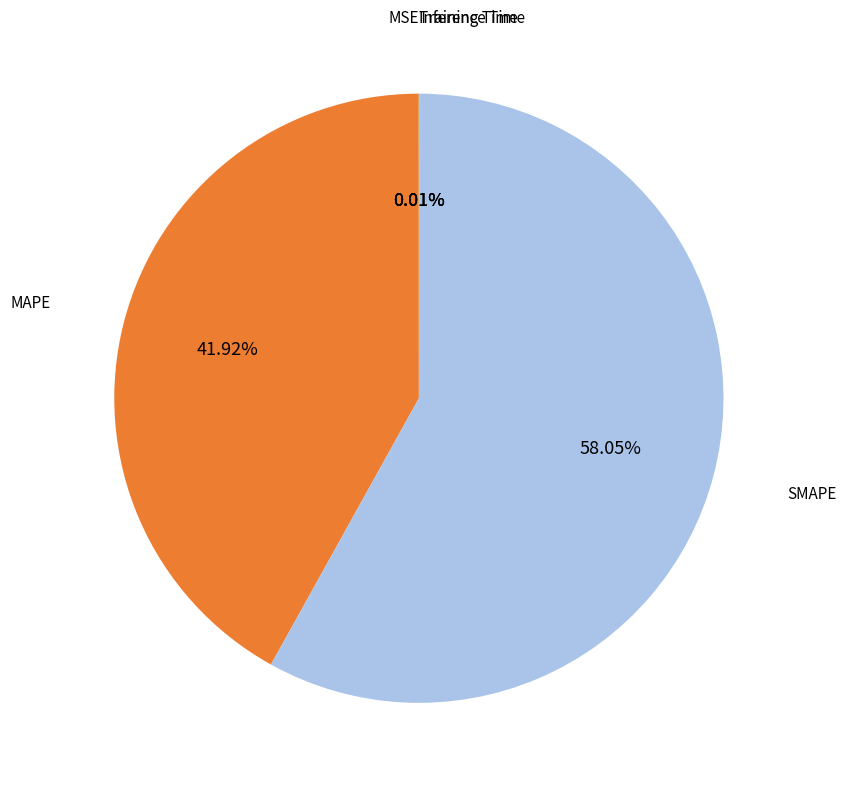

Which category has the biggest portion of the pie?

SMAPE